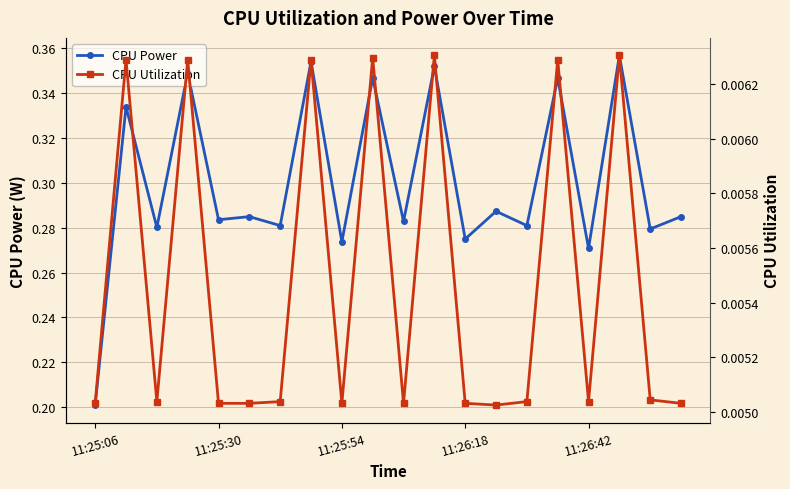

What is the difference between the highest and lowest values at 11?

0.3